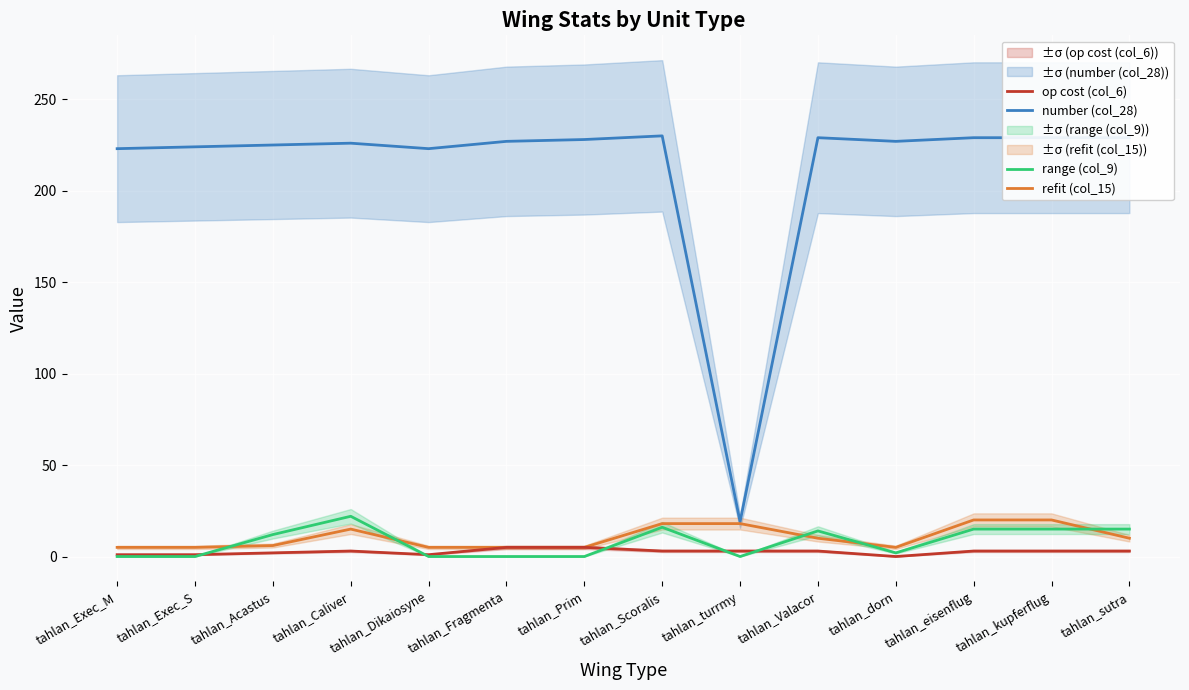

Where does the op cost (col_6) series first go above 3?

tahlan_Fragmenta